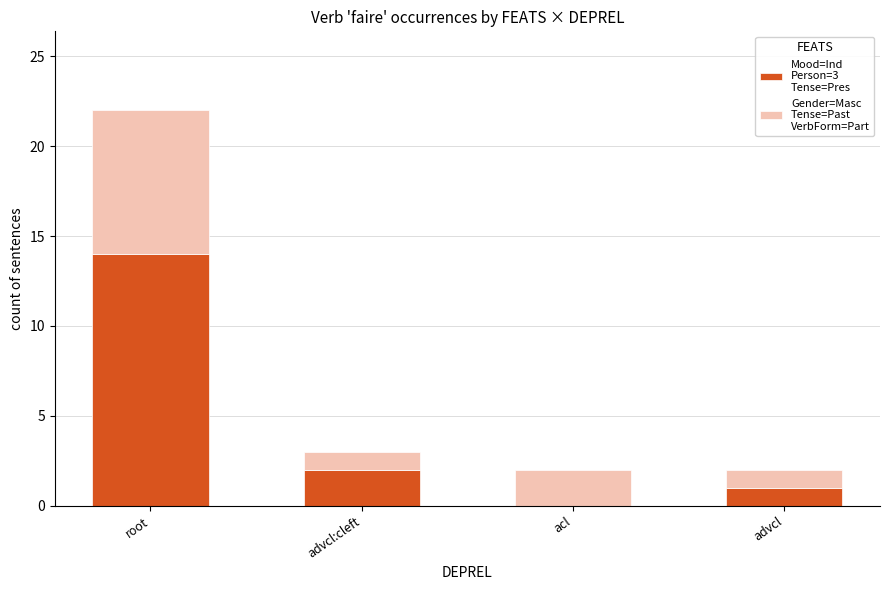

At which category is the sum across all series the highest?

root